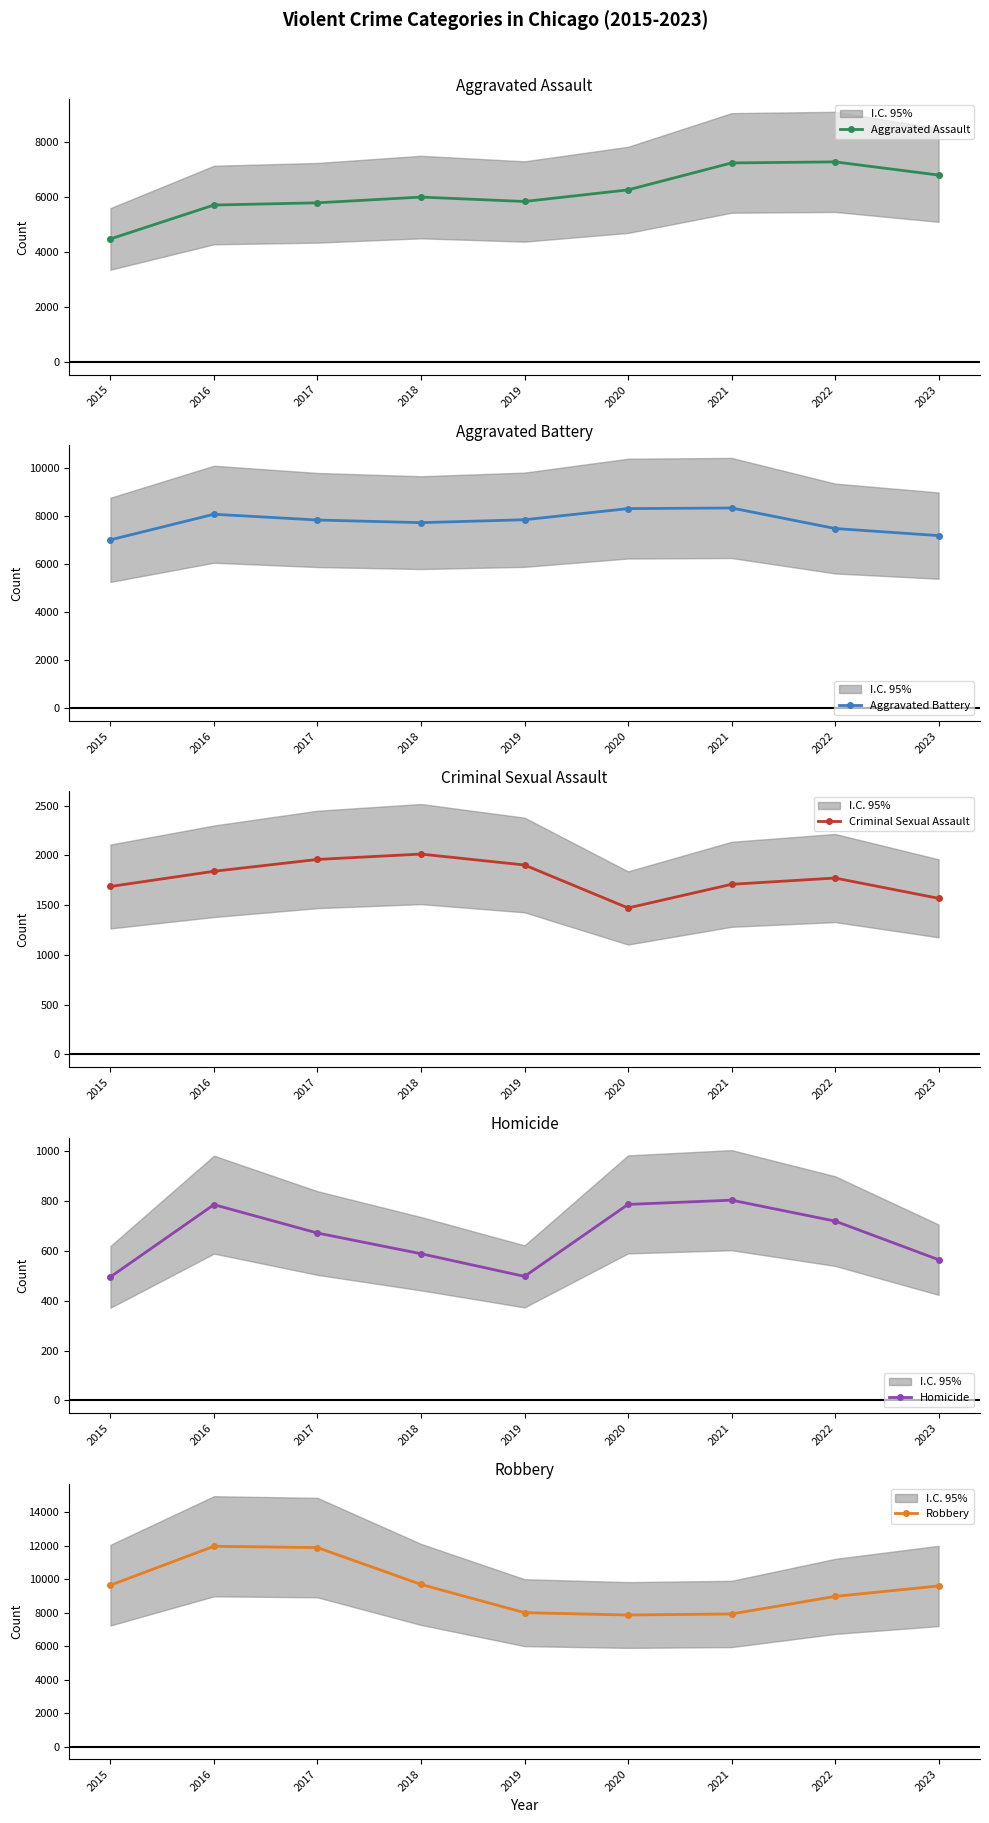

True or false: Aggravated Battery has a value of 4054 at 2016.

False